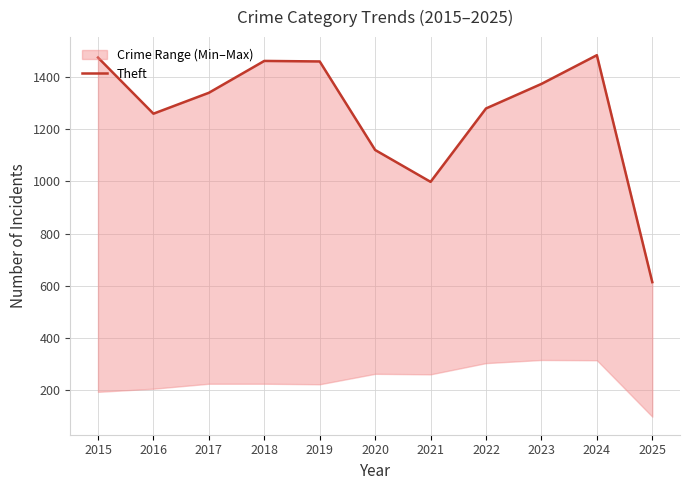

What is the change in value from 2016 to 2017?

+80